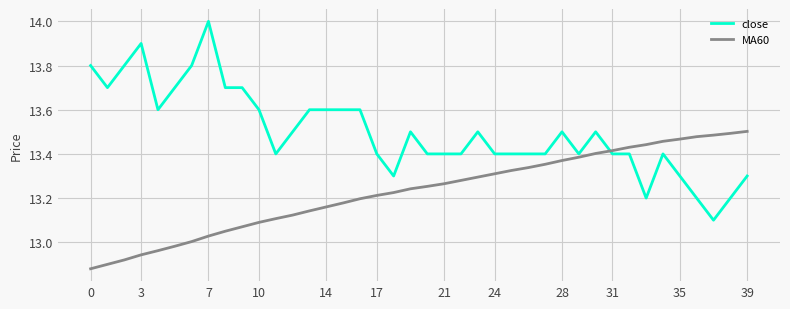

True or false: MA60 and close intersect in this chart.

True